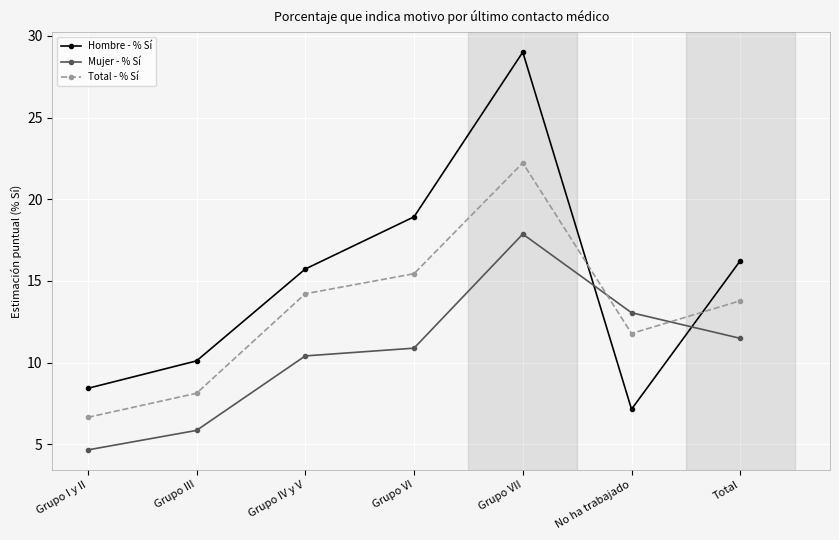

At which label is Mujer - % Sí closest to 11?

Grupo VI